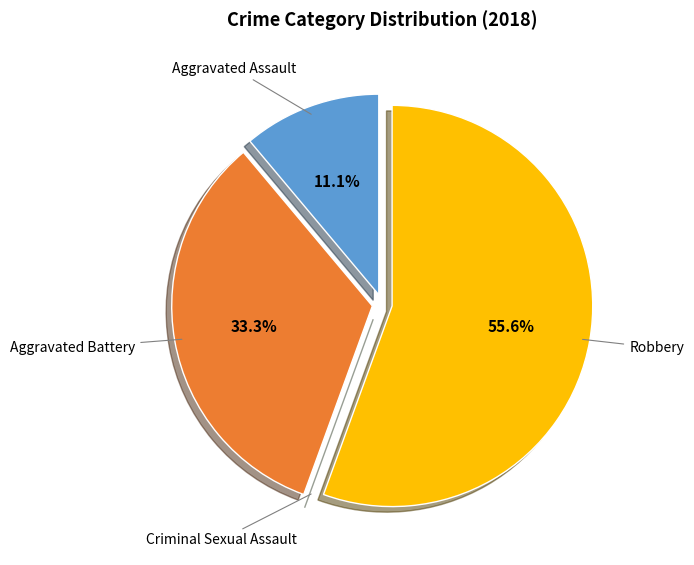

Is there a majority slice in this chart?

Yes